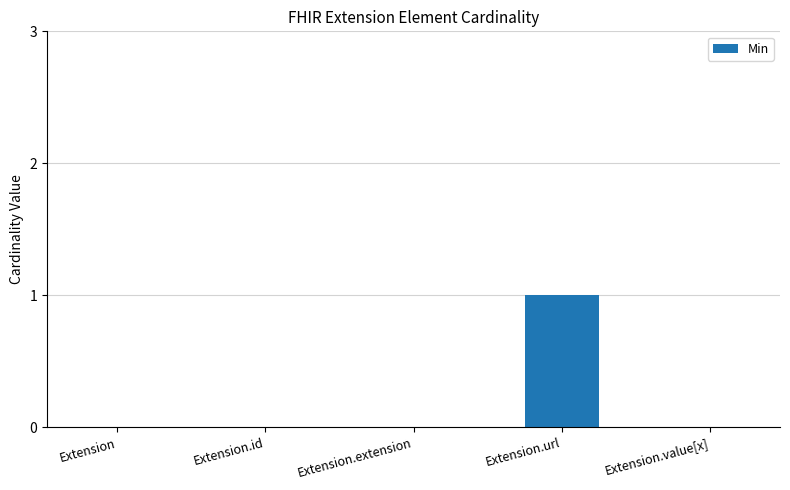

The value at Extension.extension is 1. True or false?

False